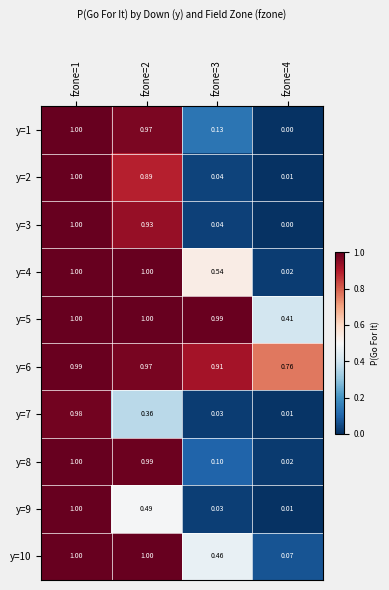

Is the value of y=7 at fzone=2 greater than the value of y=5 at fzone=2?

No